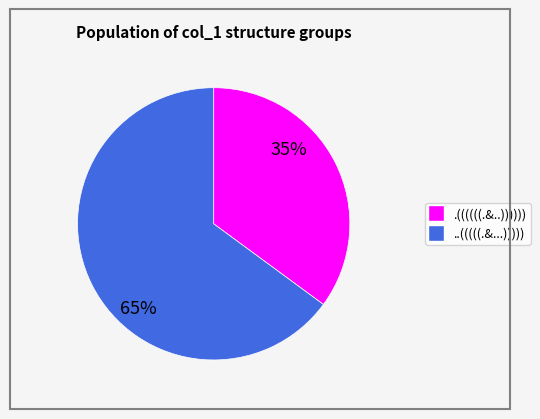

Is there any slice that represents more than half of the pie?

Yes